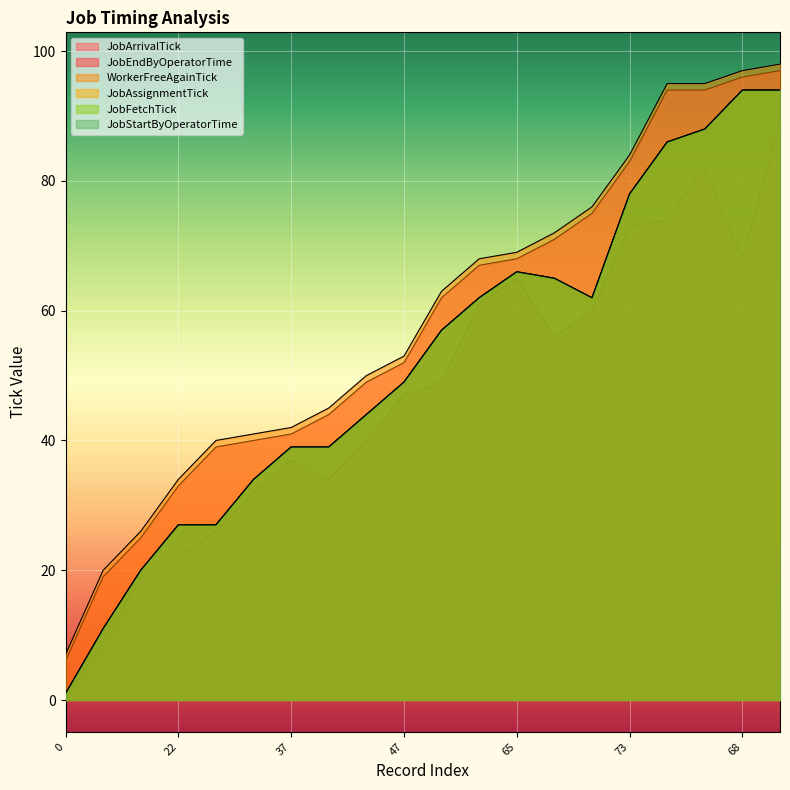

How many lines are shown in the chart?

6